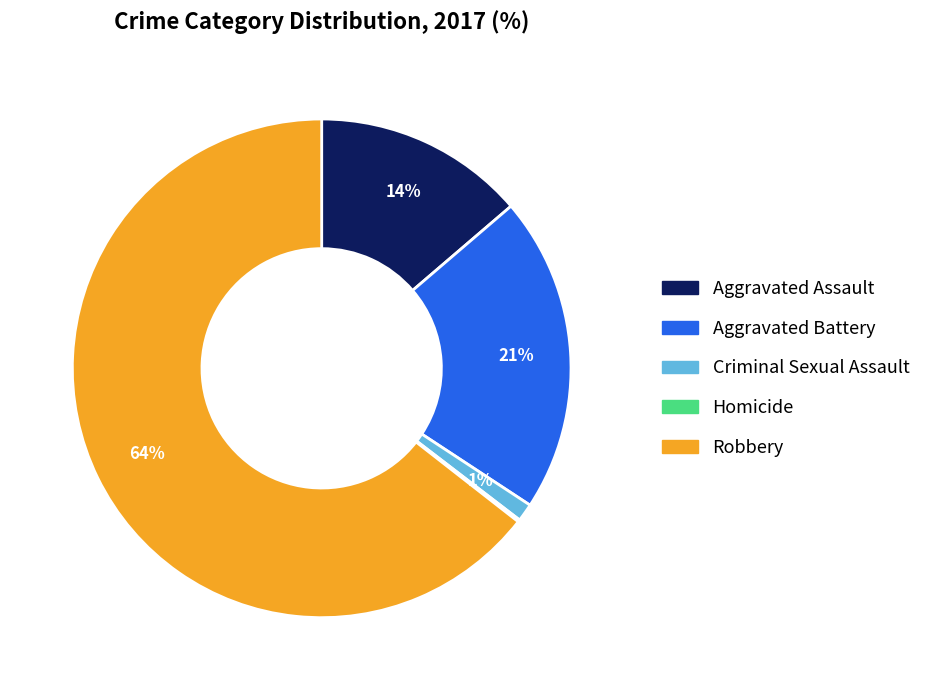

The Criminal Sexual Assault slice represents 1% of the pie. True or false?

True